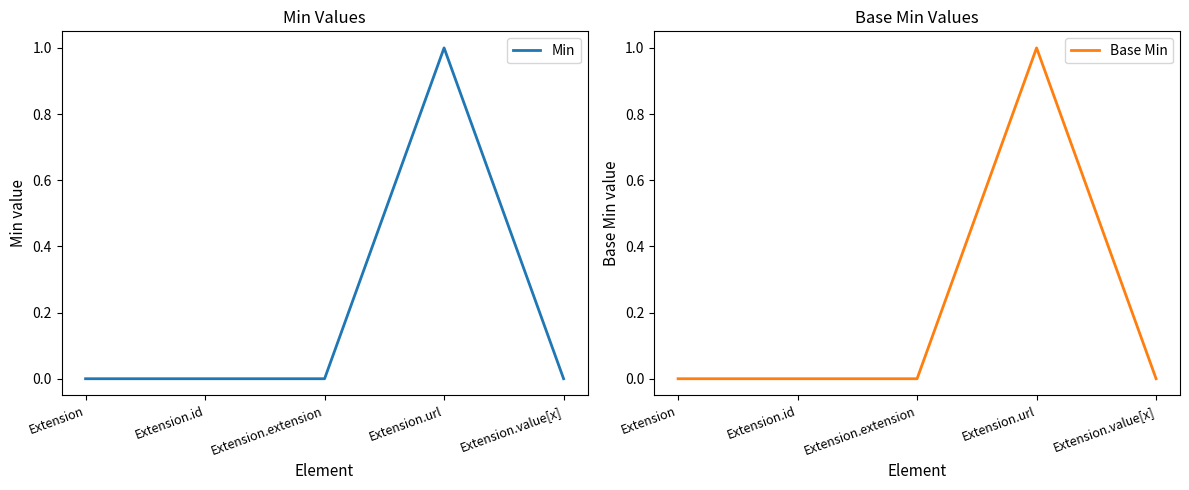

Which category has the highest value in the Min series?

Extension.url